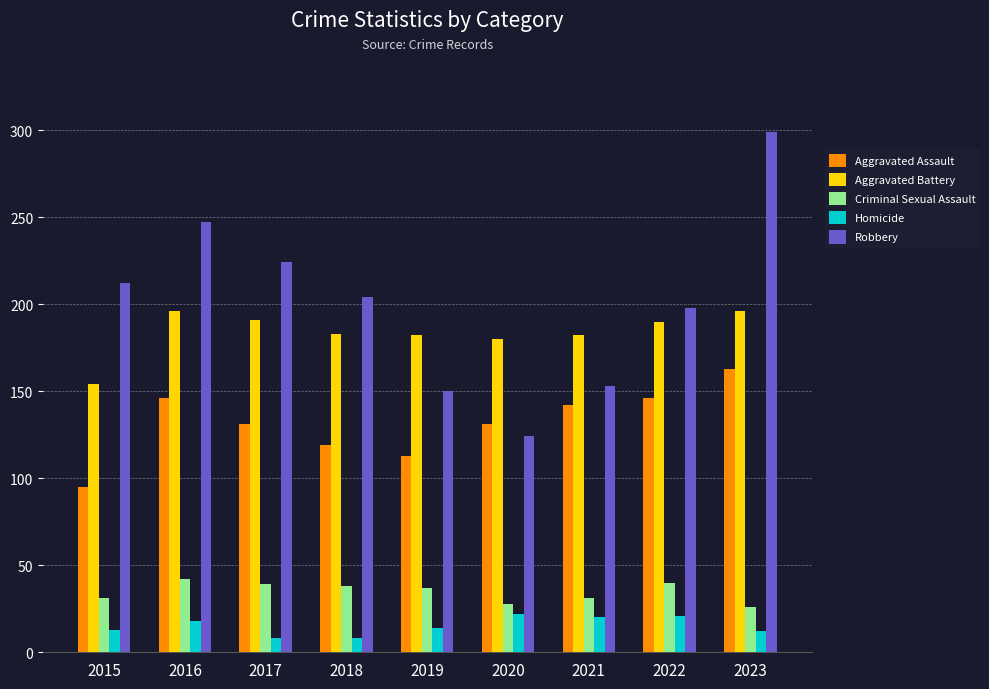

Where does the Aggravated Battery series first go above 183?

2016